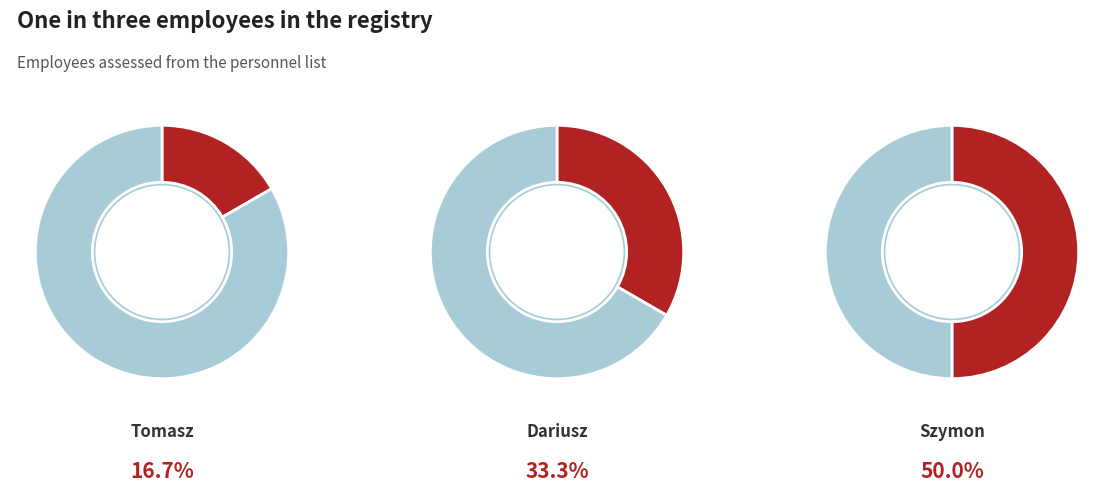

True or false: Dariusz Łęcki accounts for 41% of the total.

False